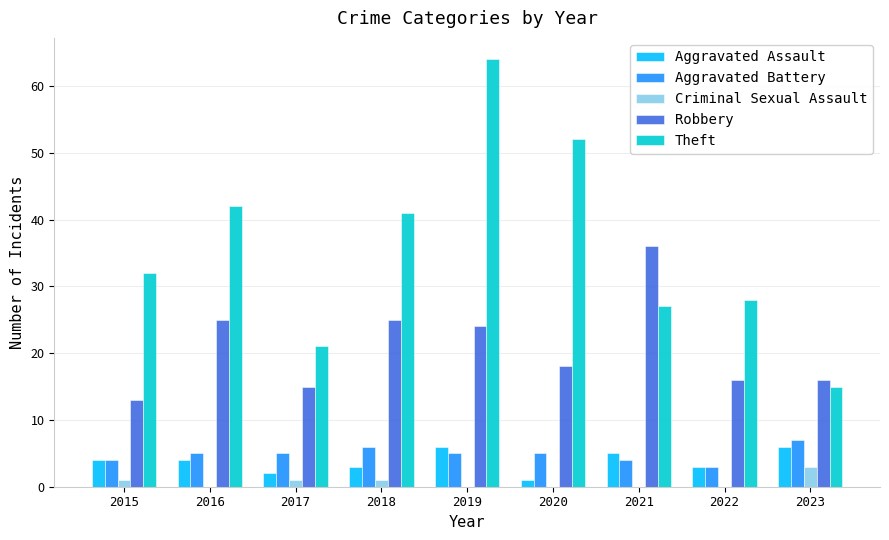

Reading left to right, list all the values displayed in this chart.

Aggravated Assault: 4	4	2	3	6	1	5	3	6
Aggravated Battery: 4	5	5	6	5	5	4	3	7
Criminal Sexual Assault: 1	0	1	1	0	0	0	0	3
Robbery: 13	25	15	25	24	18	36	16	16
Theft: 32	42	21	41	64	52	27	28	15